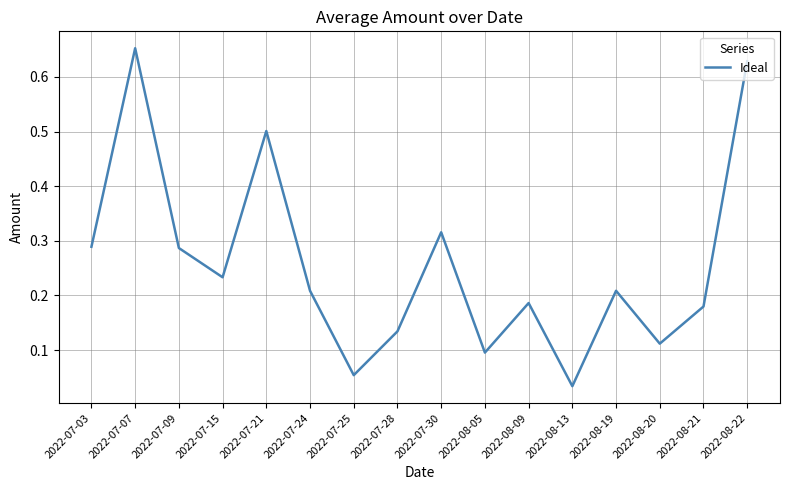

Which has a higher value, 2022-07-28 or 2022-07-25?

2022-07-28